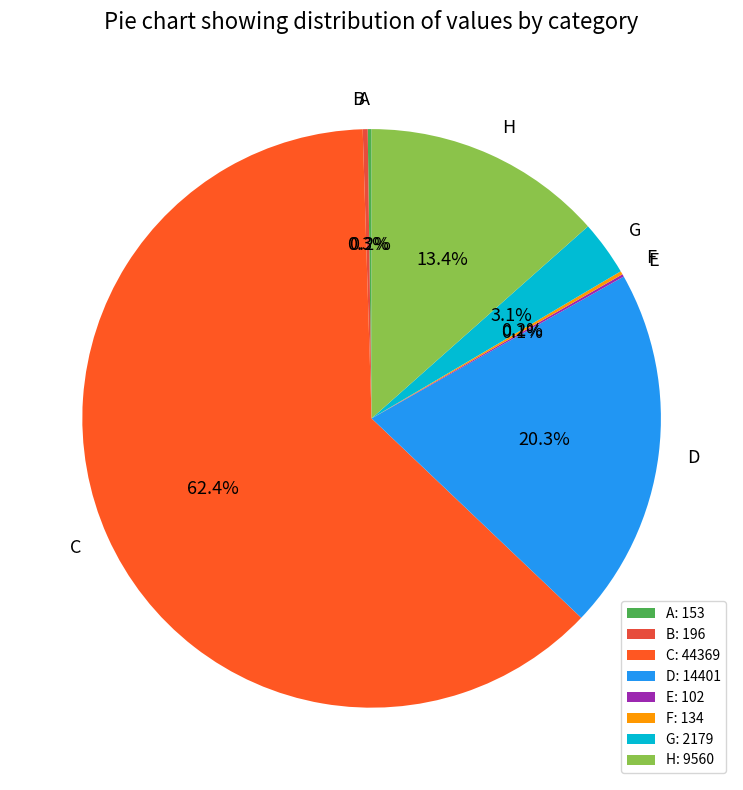

What is the largest slice in the pie chart?

C